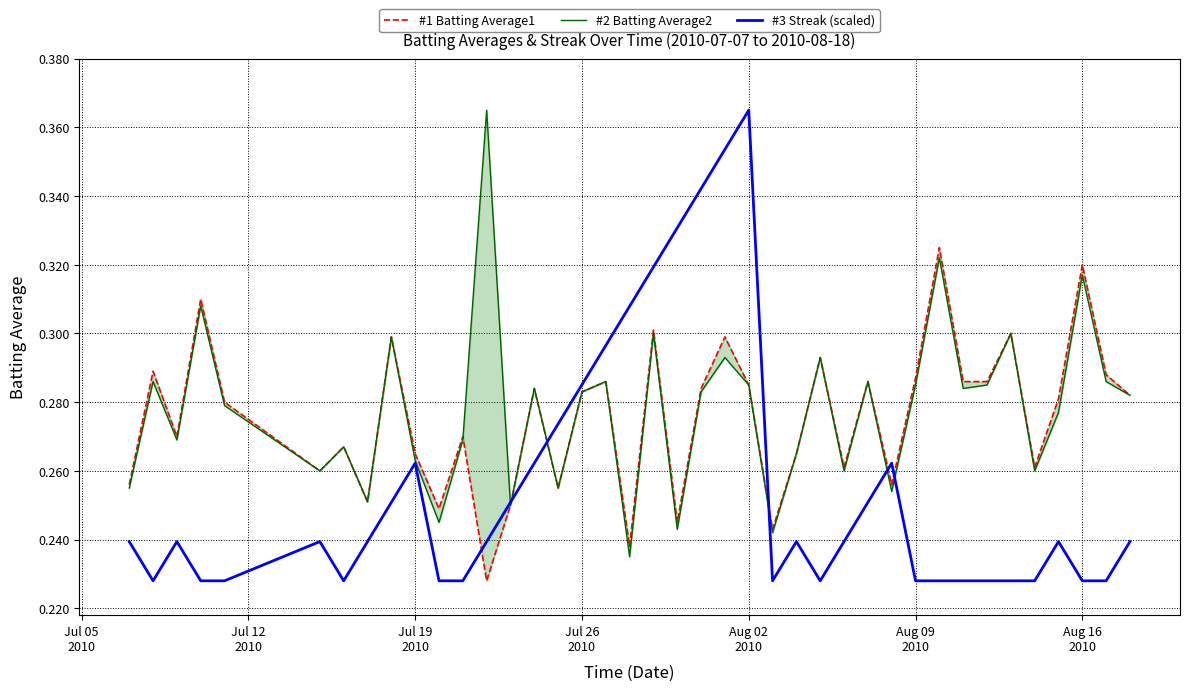

Which series has the widest spread of values?

#3 Streak (scaled)